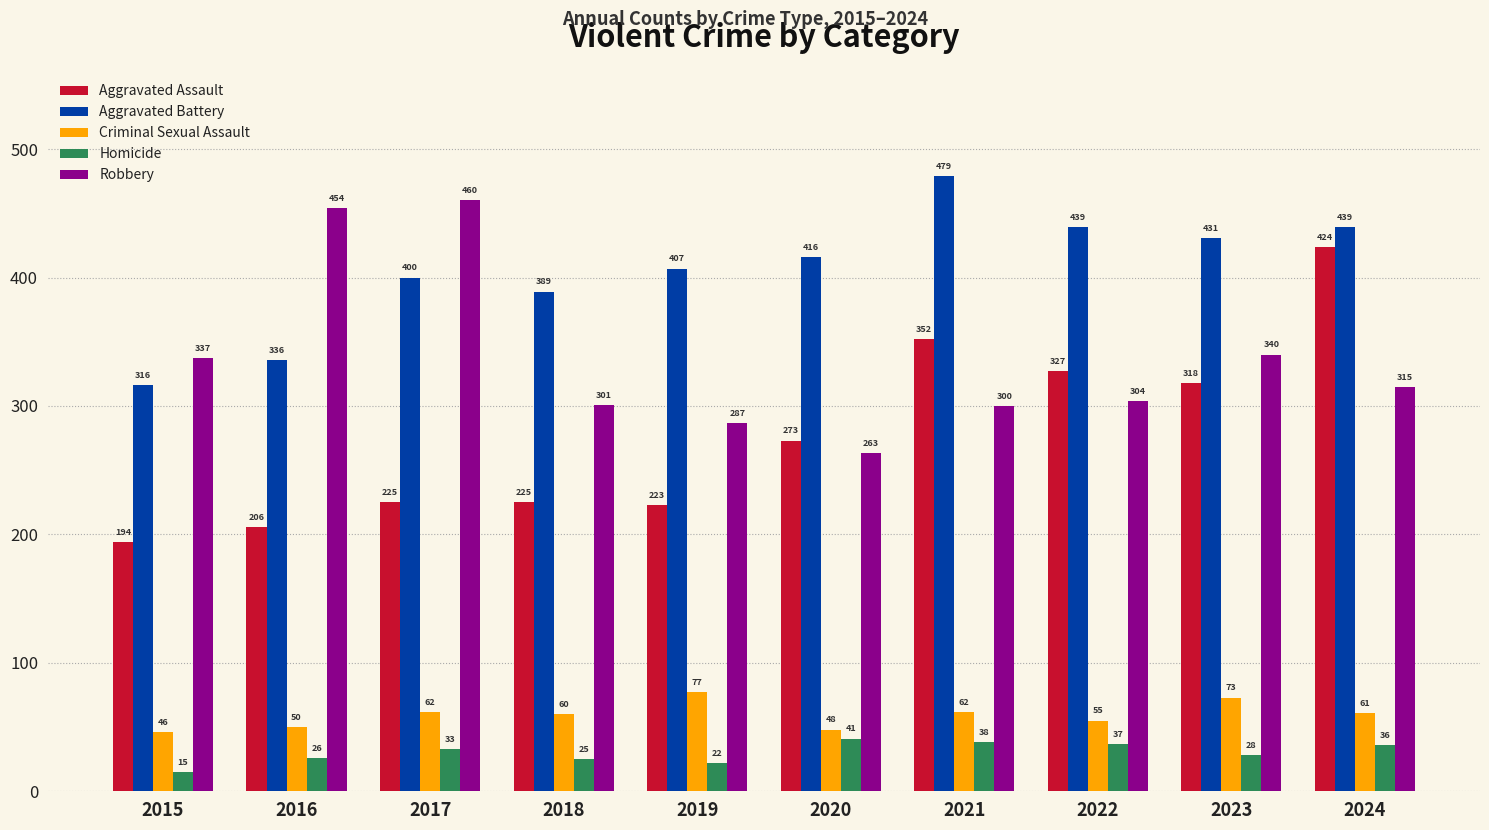

What is the sum of the Robbery values at 2021 and 2020?

563